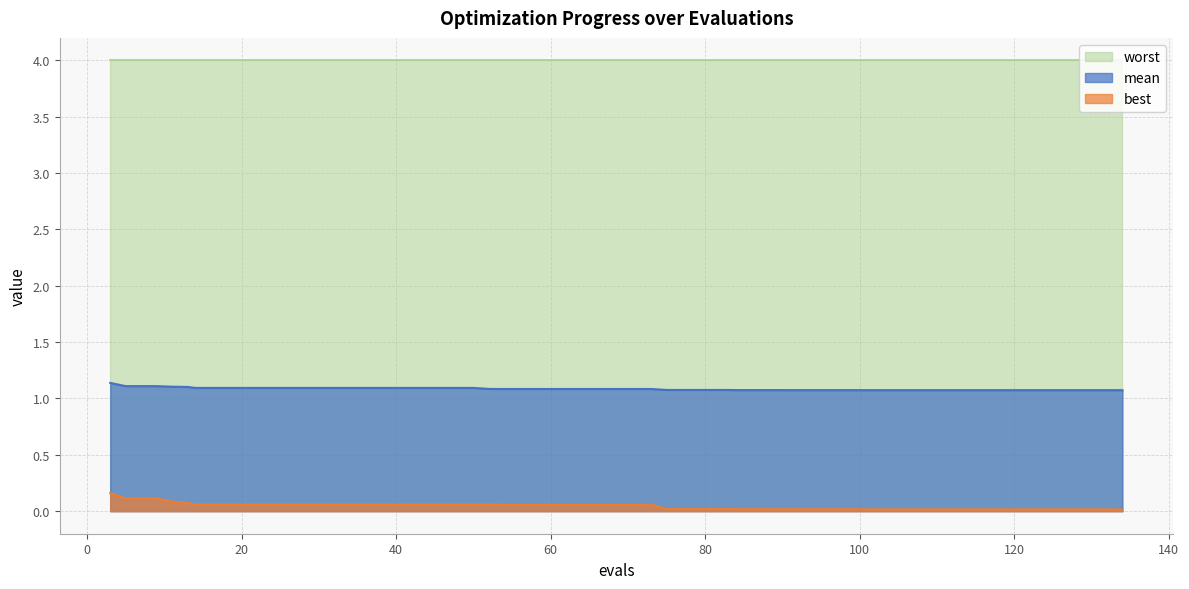

What is the difference between the maximum and minimum values in the mean series?

0.1